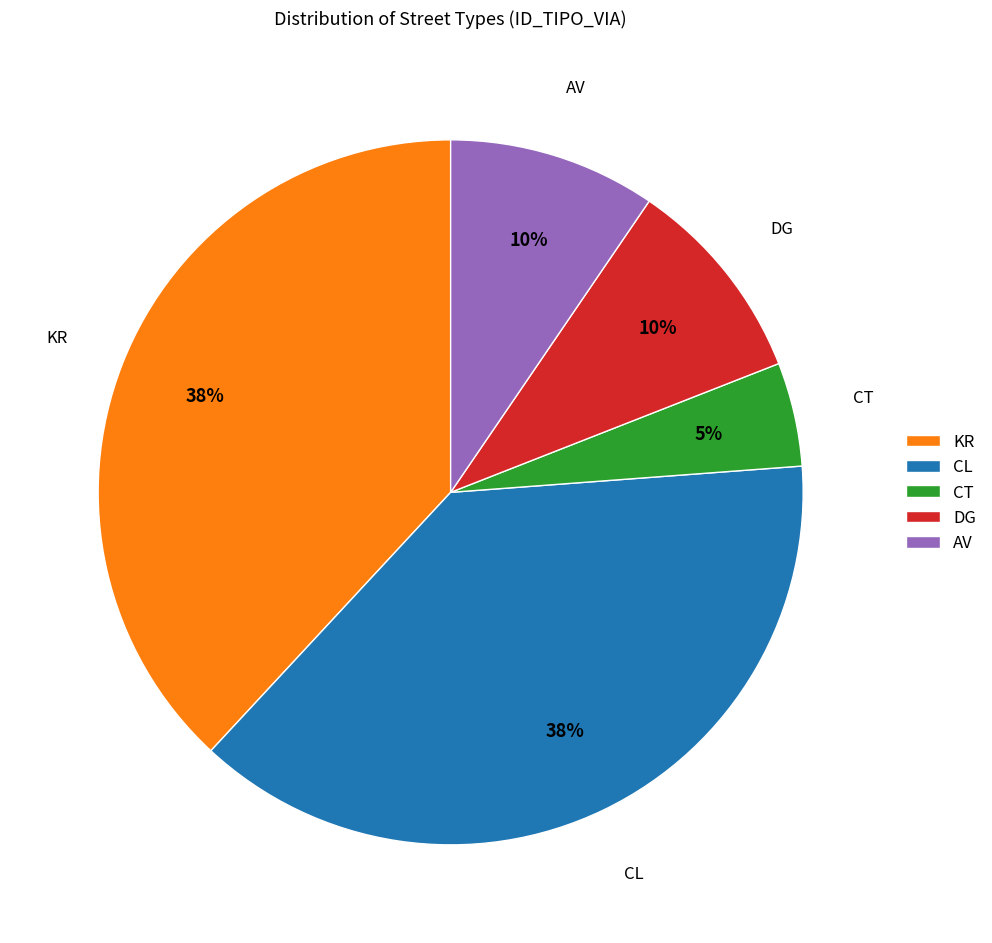

Is the sum of CT and DG greater than half?

No